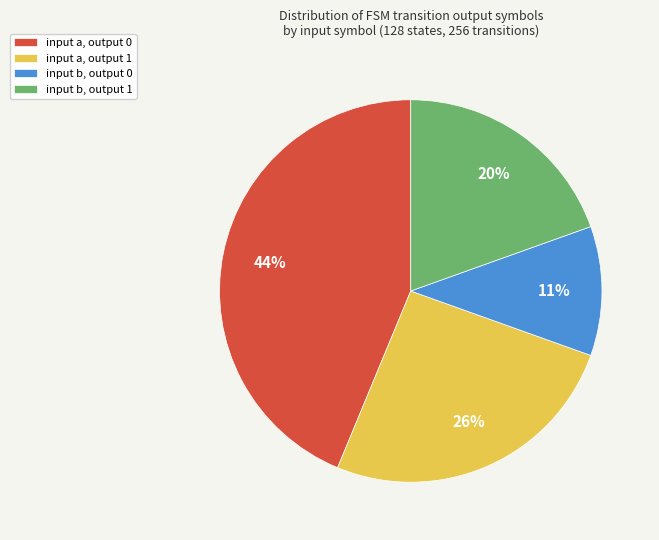

What percentage is the input a, output 1 slice, to the nearest percent?

26%